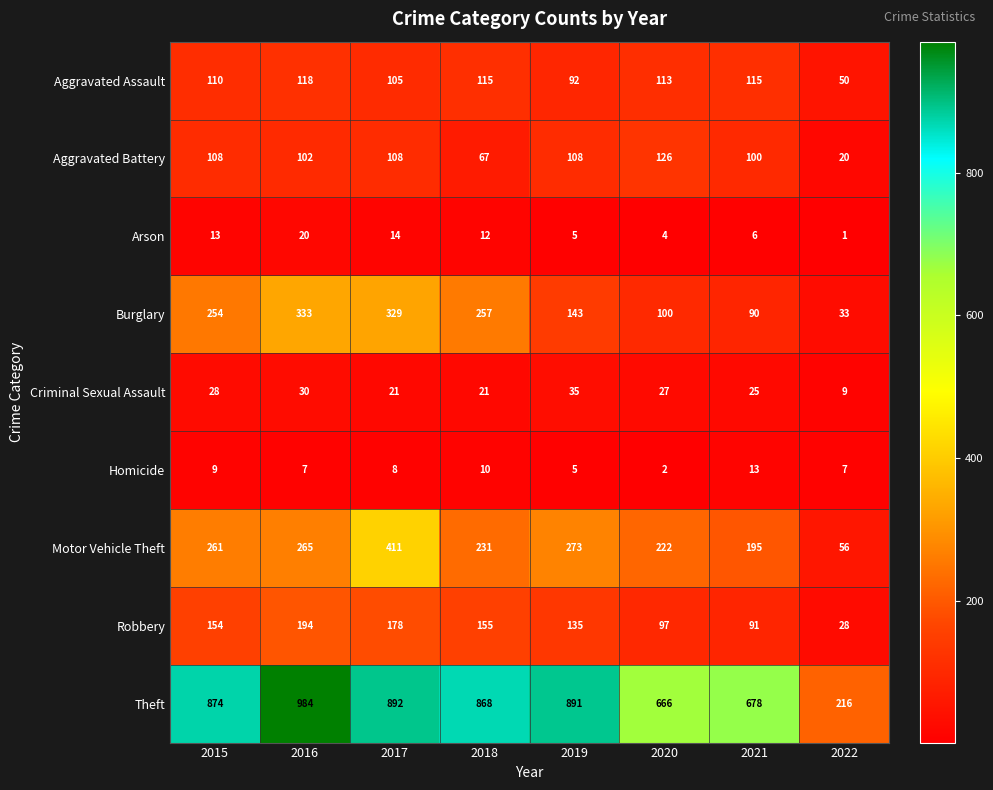

What is the difference between the maximum and second lowest values in the Homicide series?

8